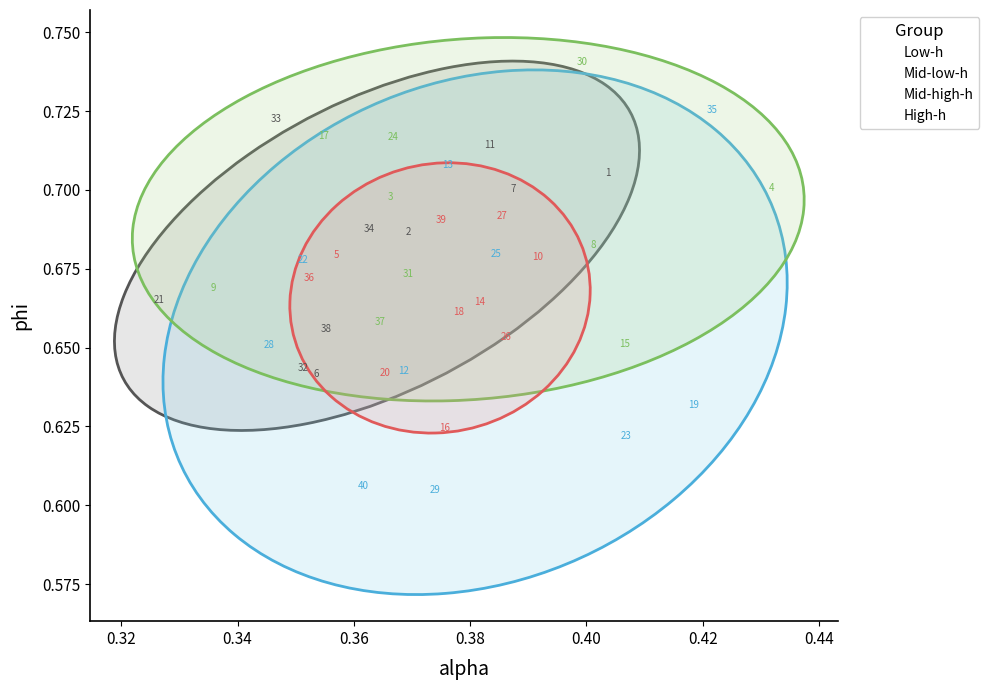

Which series reaches the maximum Y coordinate?

Mid-high-h